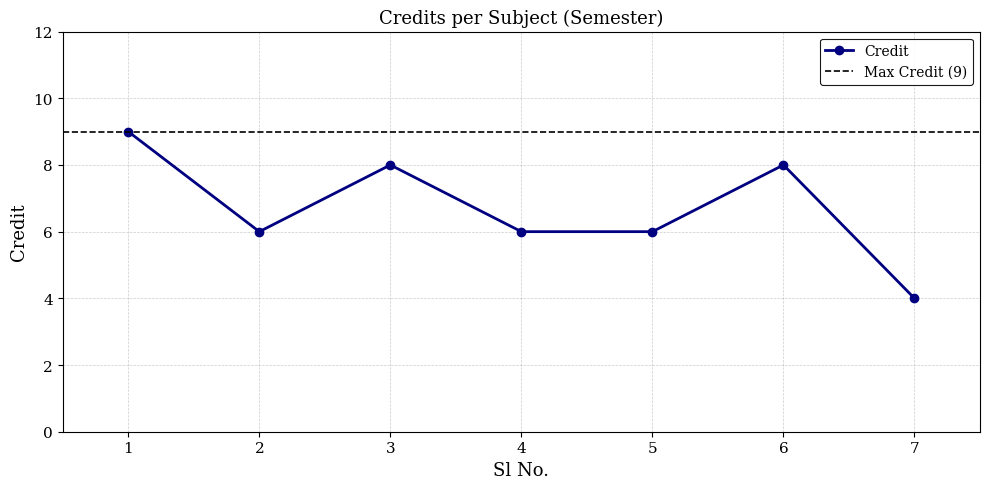

The chart shows a value of 4 at 3. True or false?

False